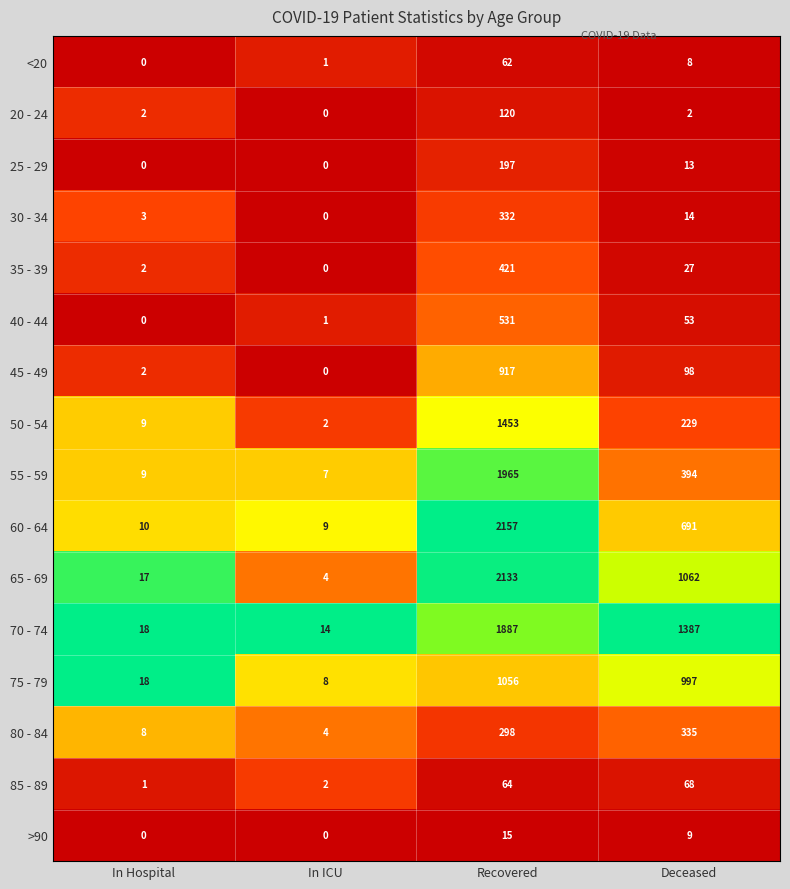

Which series has the largest range (max minus min)?

60 - 64